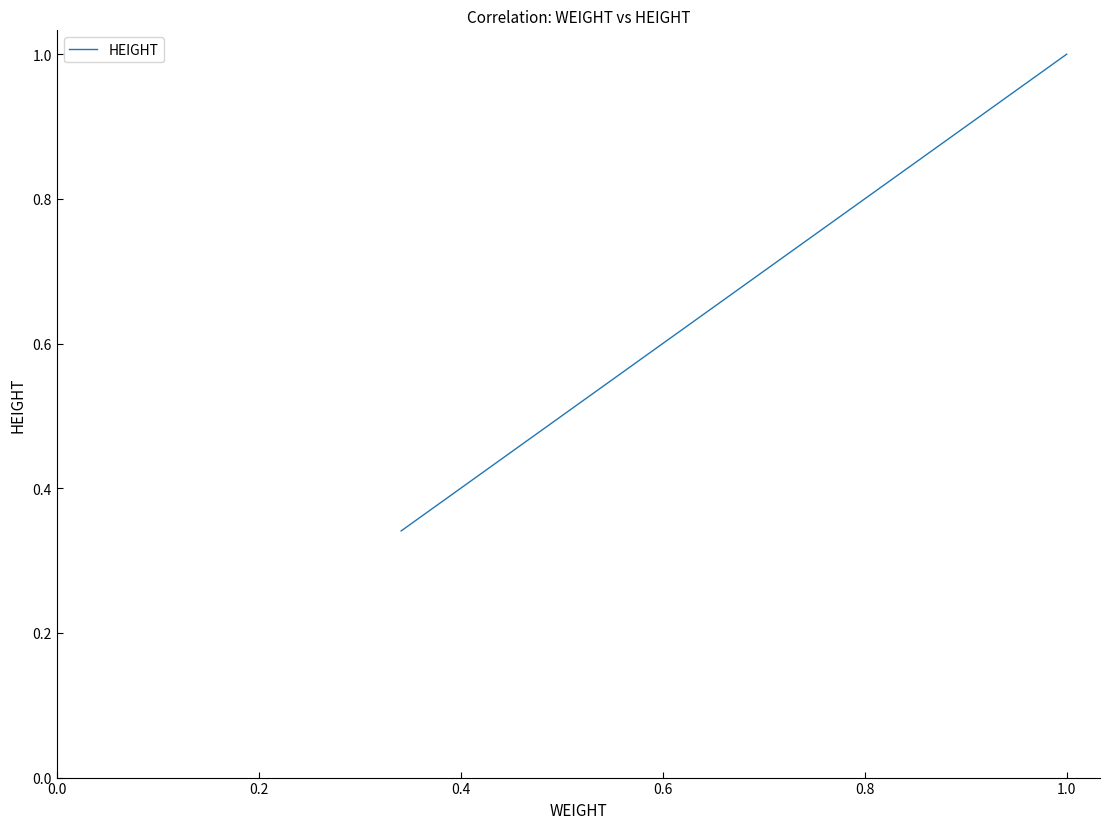

Does the chart have visible grid lines?

No